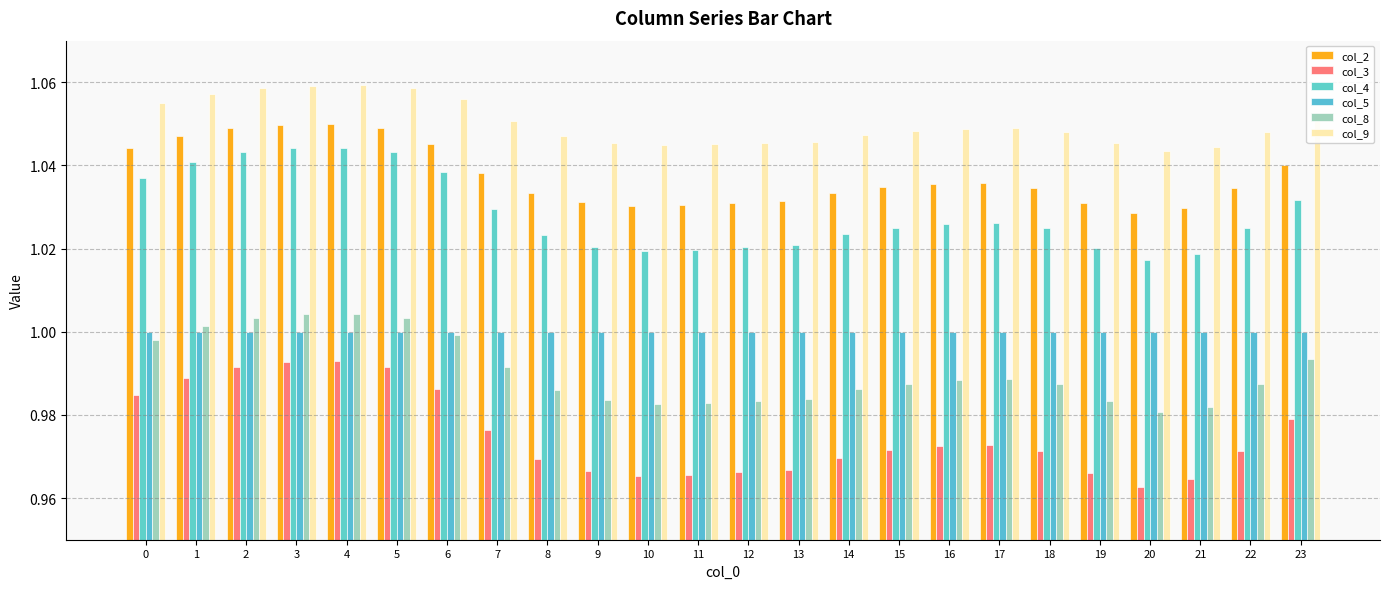

Is it true that col_2 equals 1.0 at 14?

True